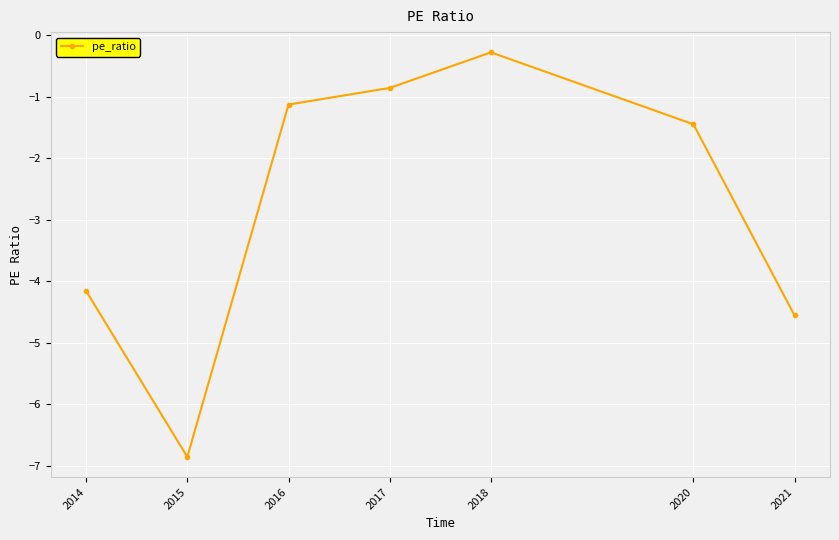

Rank the categories by value from highest to lowest.

2018, 2017, 2016, 2020, 2014, 2021, 2015